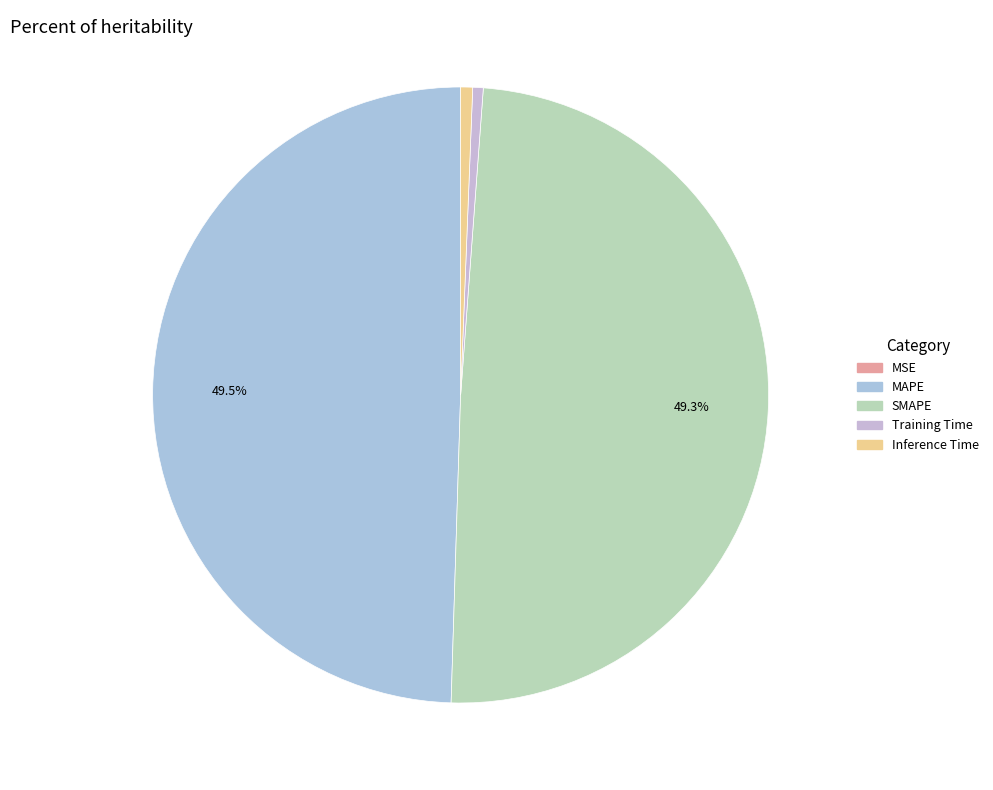

To the nearest percent, what is the difference between the largest and smallest slice percentages?

50%